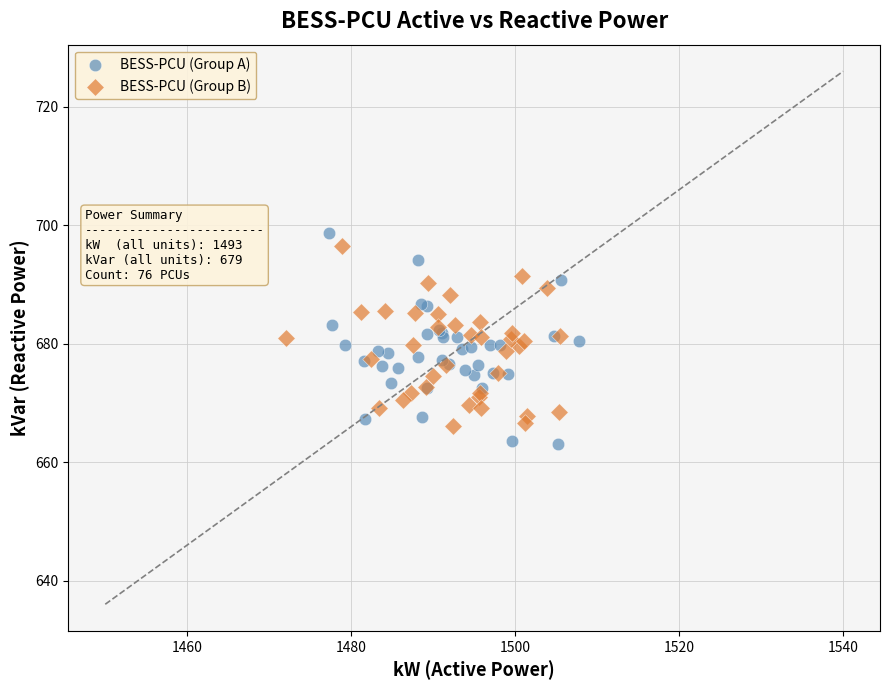

What are all the series names shown in the legend?

BESS-PCU (Group A), BESS-PCU (Group B)